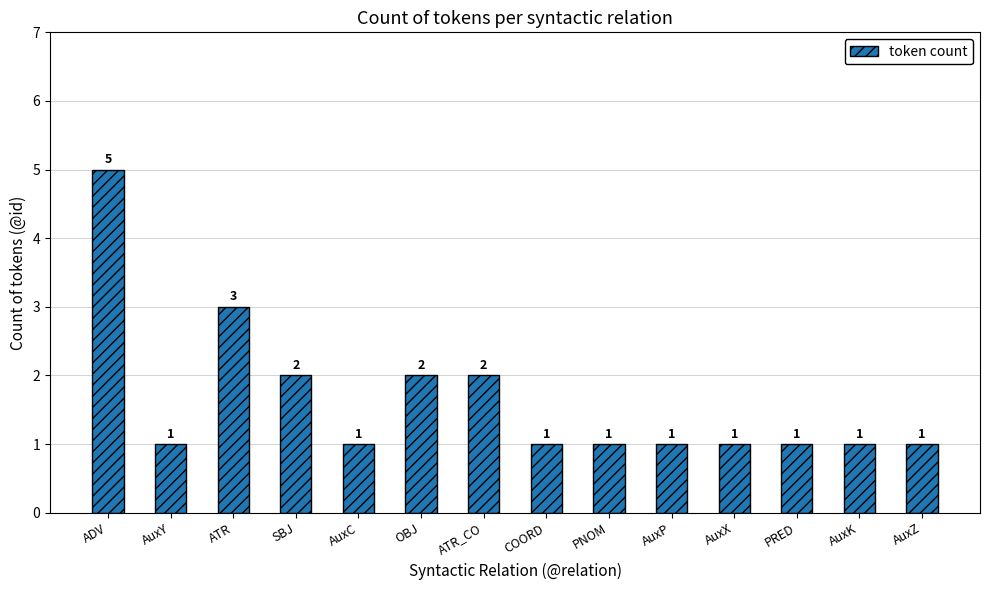

Which category has the highest value across all series?

ADV